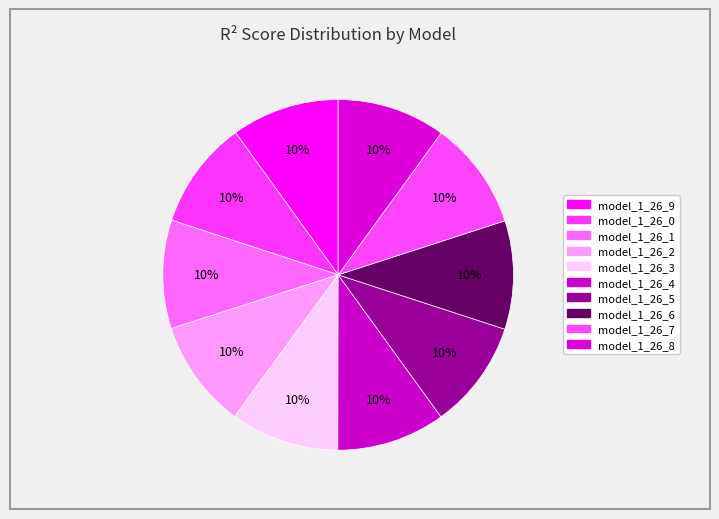

How many segments does this pie chart have?

10